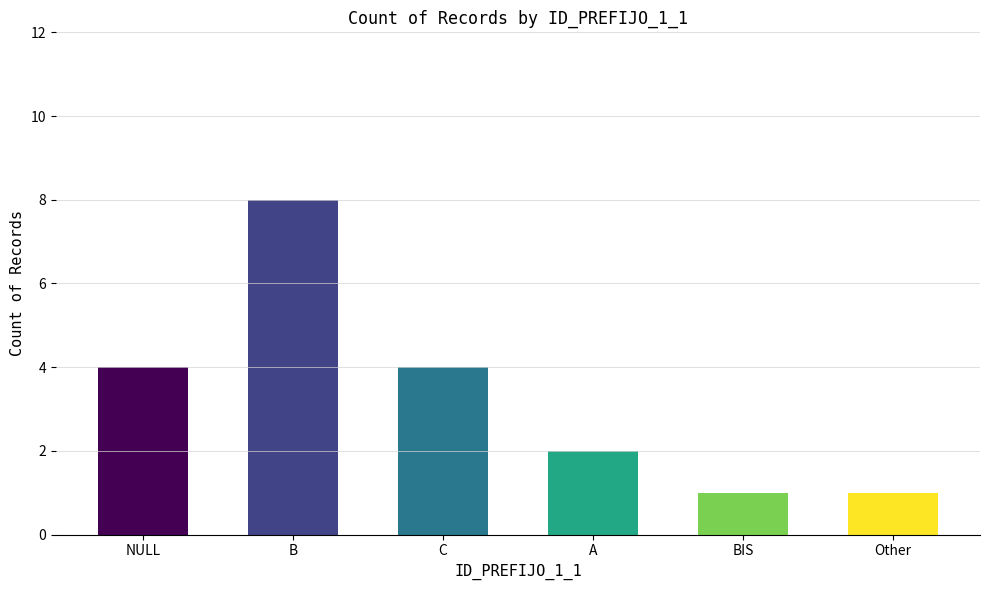

What is the average value?

3